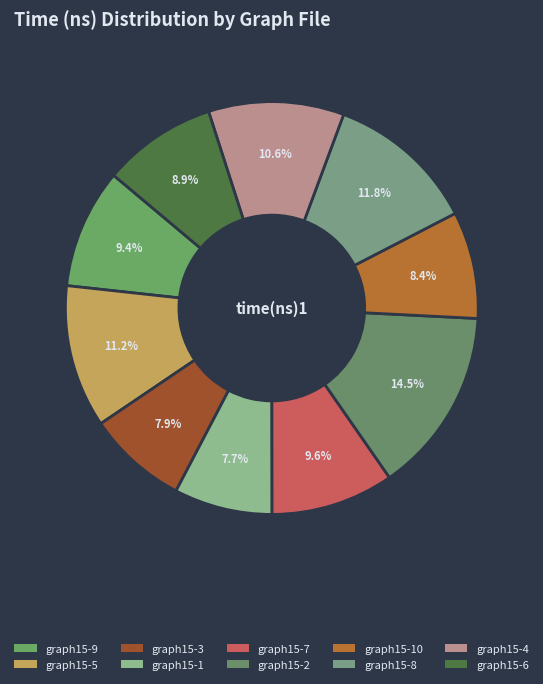

How many slices are in this pie chart?

10